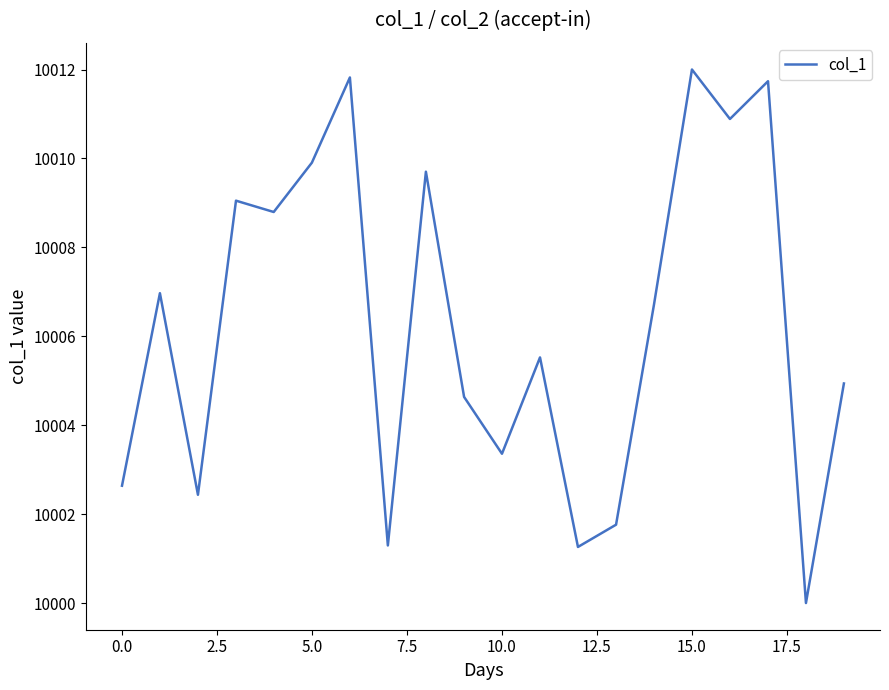

What is the minimum value shown in the chart?

10000.0